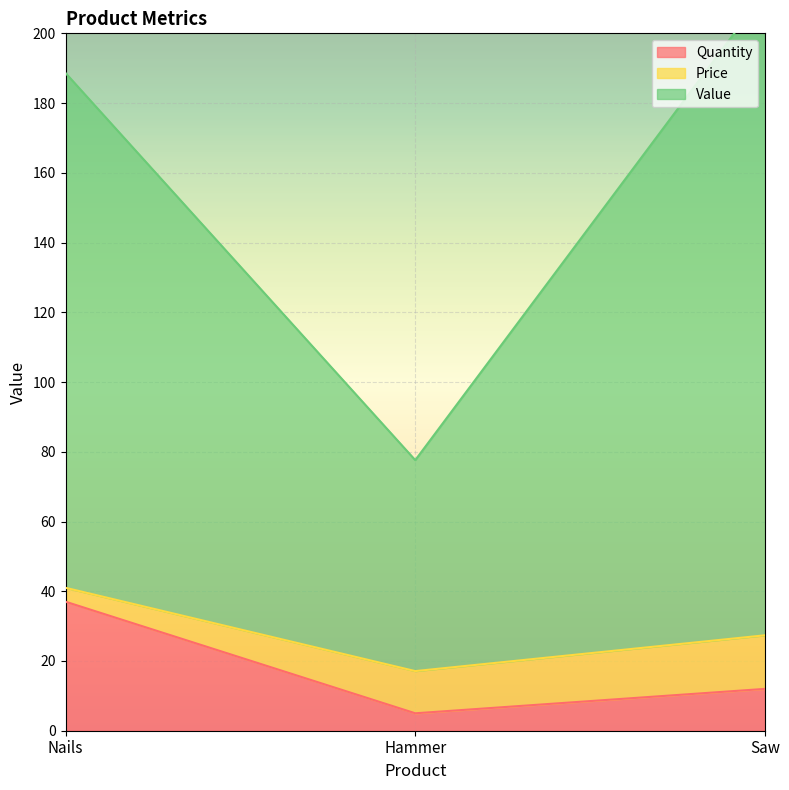

What is the maximum value for Quantity?

37